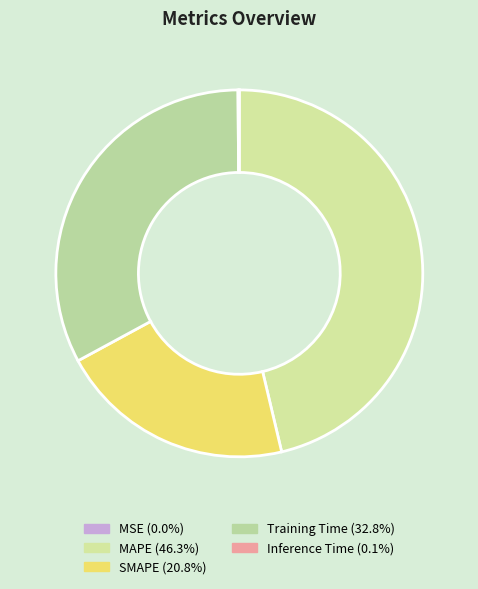

Does any single category account for the majority?

No